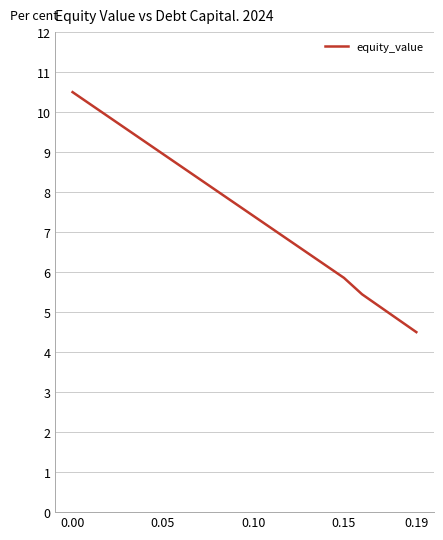

What is the smallest value displayed?

4.5